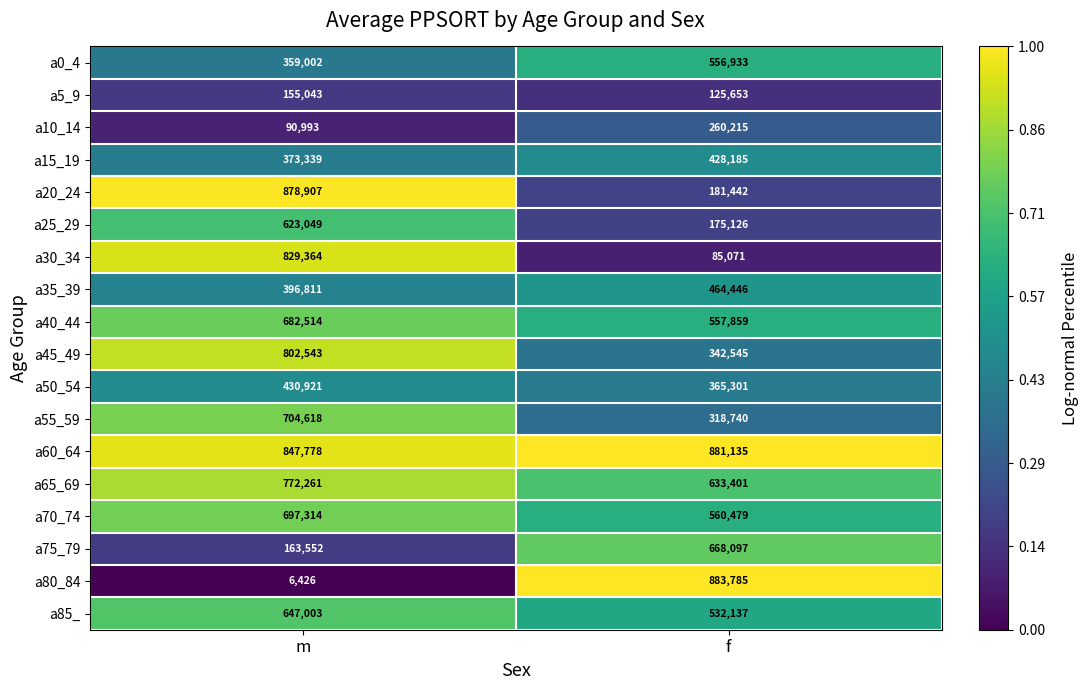

What is the spread (max minus min) of values at m?

872481